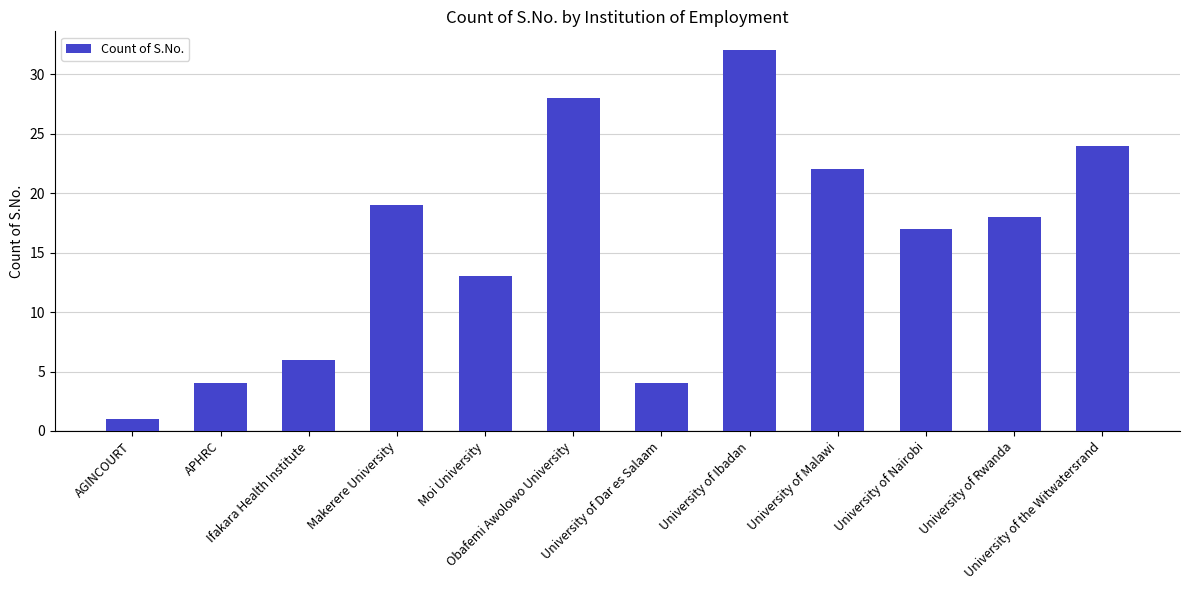

What position from the left is AGINCOURT?

1